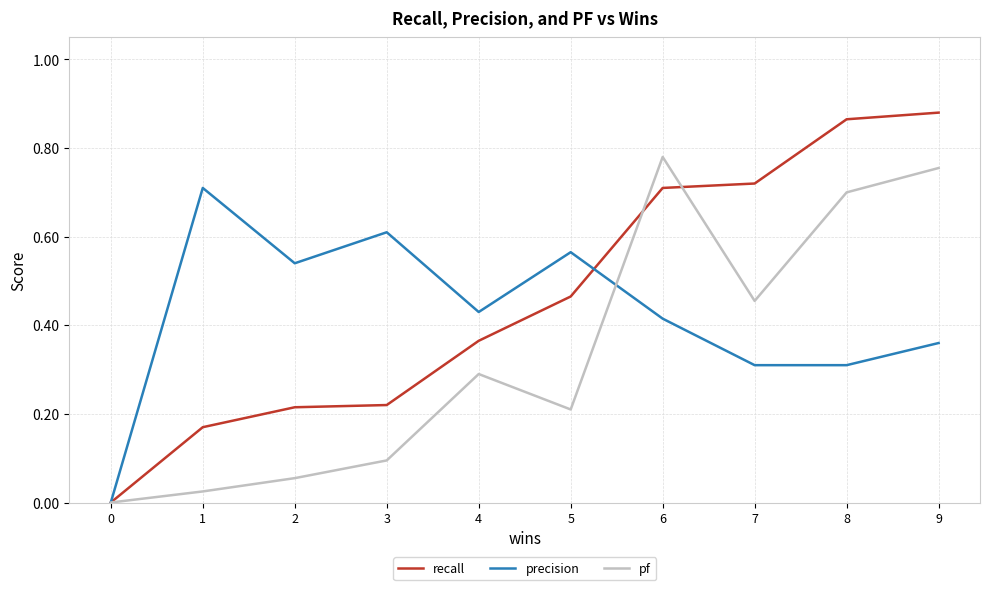

At which category is the sum across all series the highest?

9